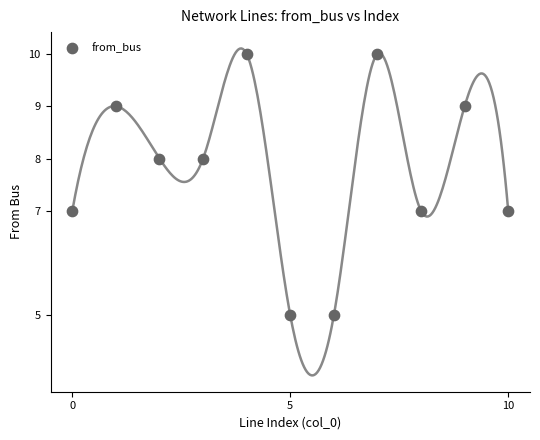

What is the range of Y values (max minus min)?

5